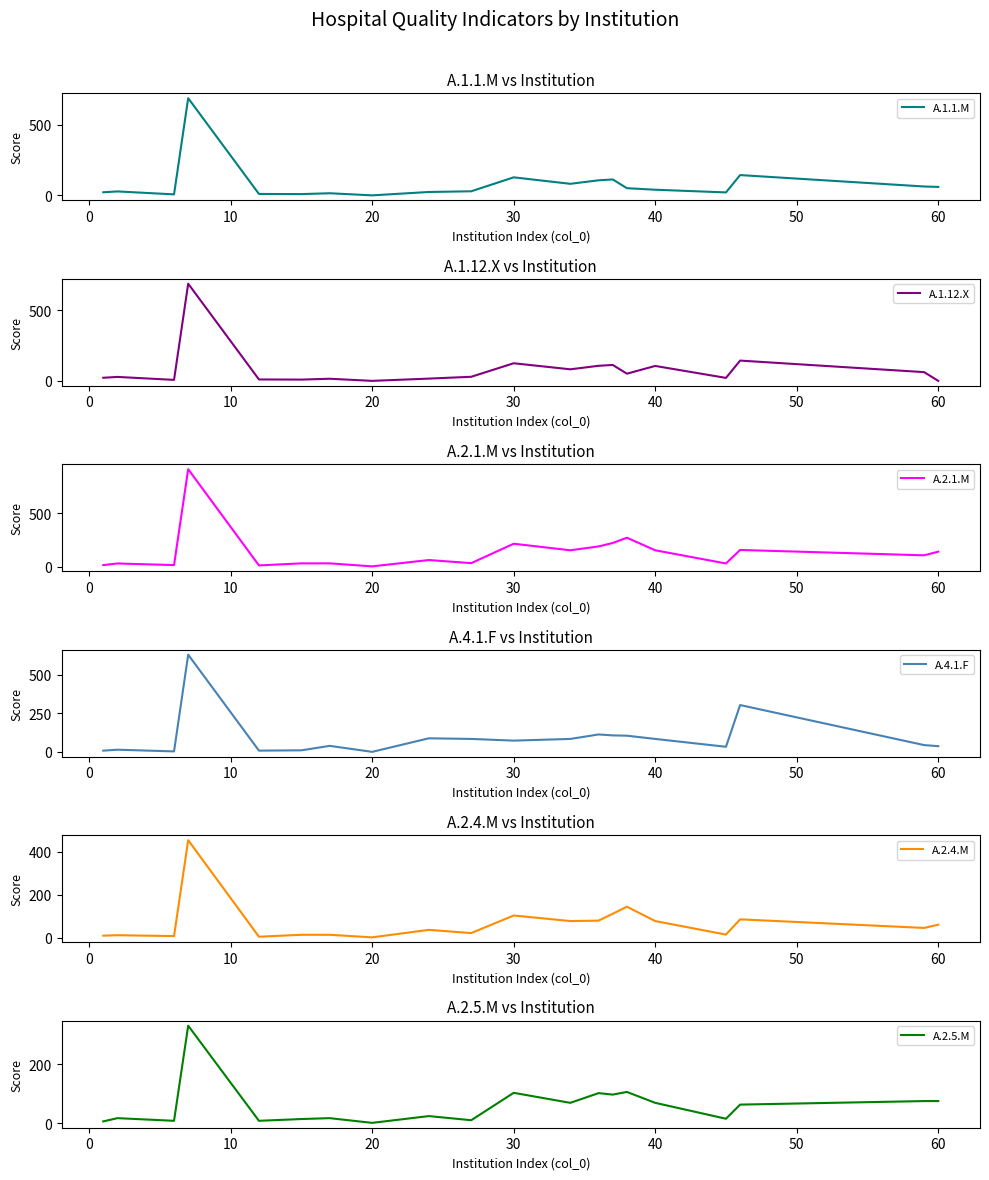

The value of A.2.1.M at 16 is 41. True or false?

False